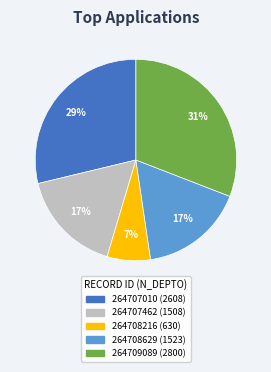

Does 264707010 represent more than half of the total?

No